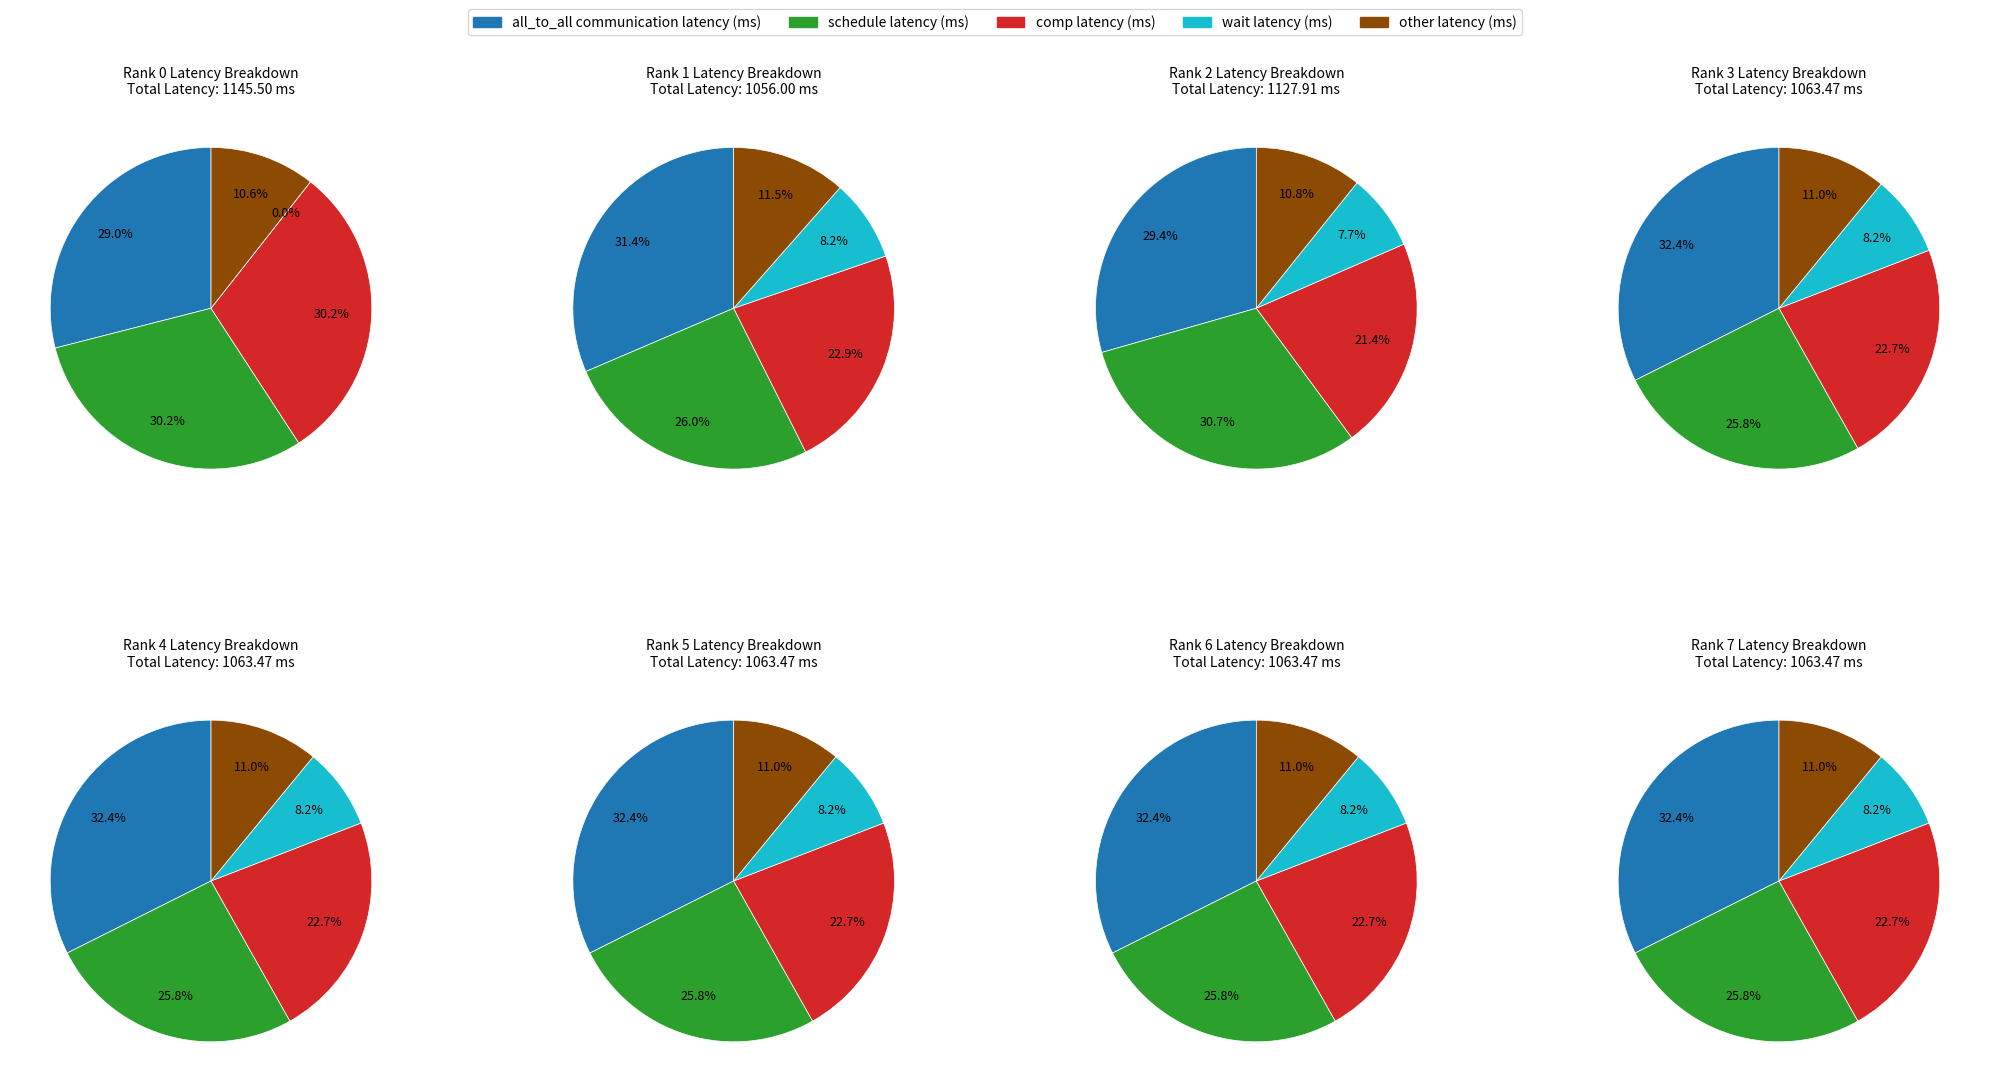

Which series has the widest spread of values?

comp latency (ms)